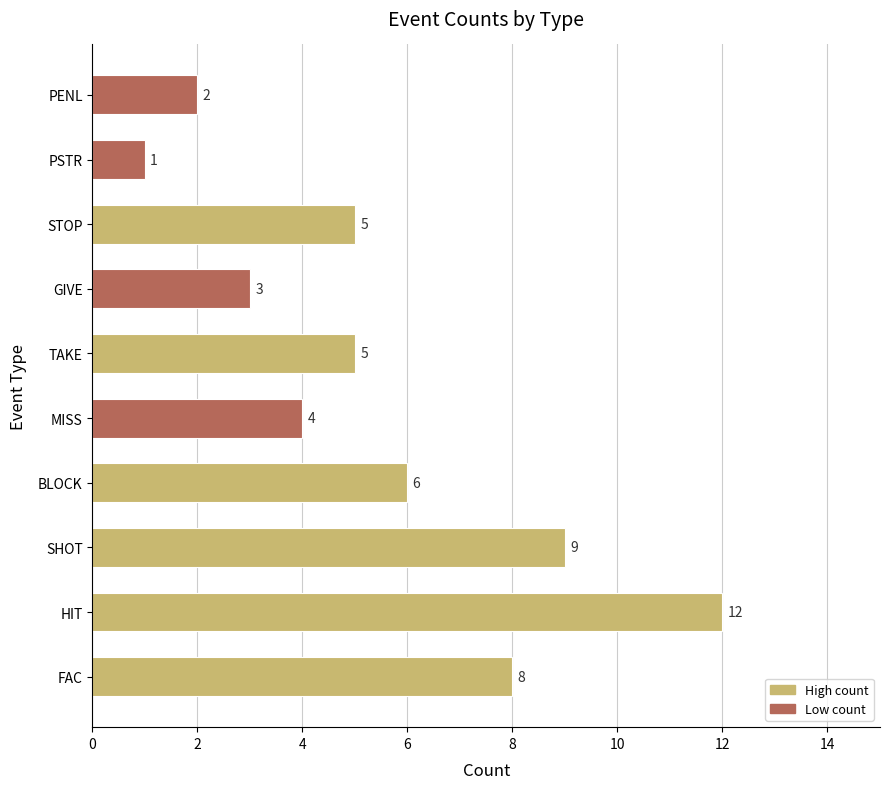

How many categories are shown in the chart?

10